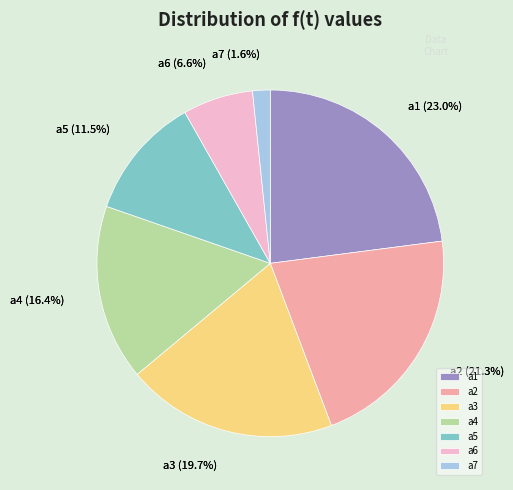

Is a7 the majority of the pie?

No